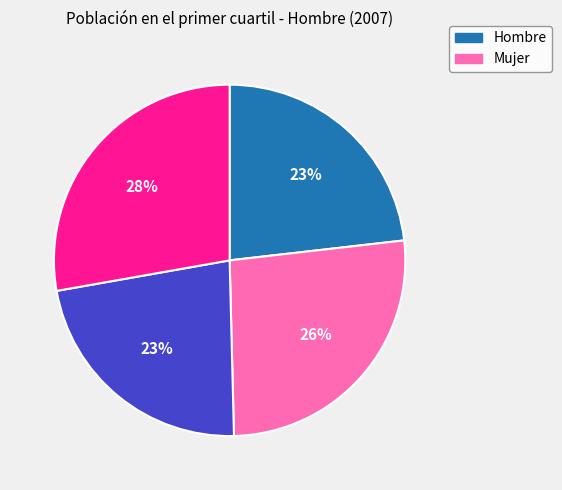

To the nearest percent, what is the average slice percentage?

25%